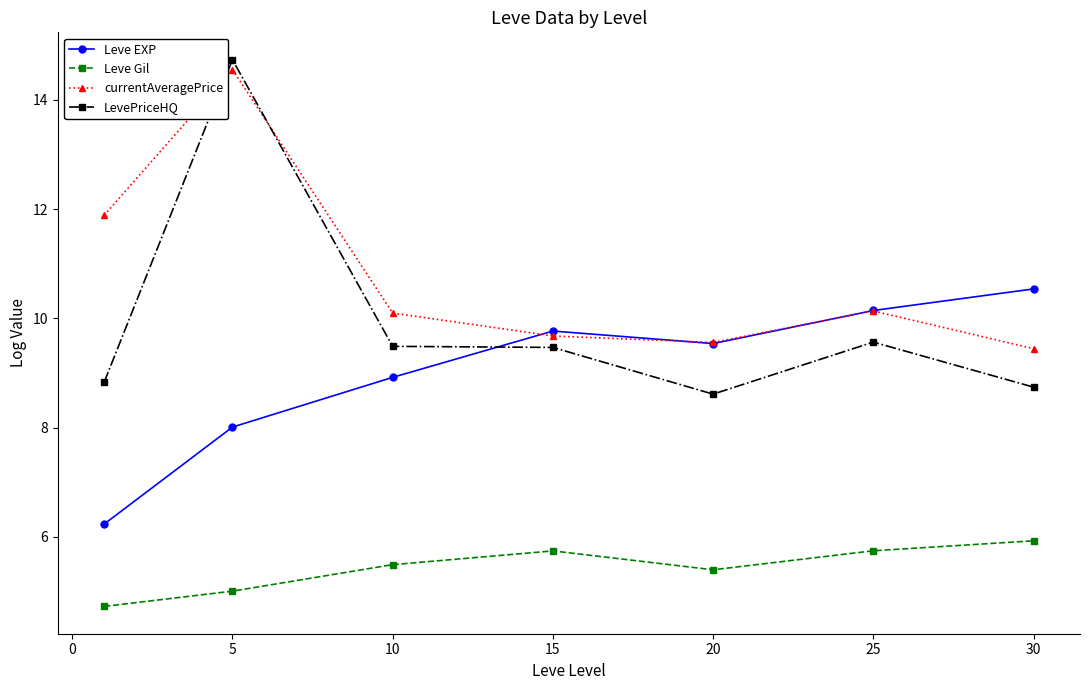

What is the smallest value displayed?

4.7